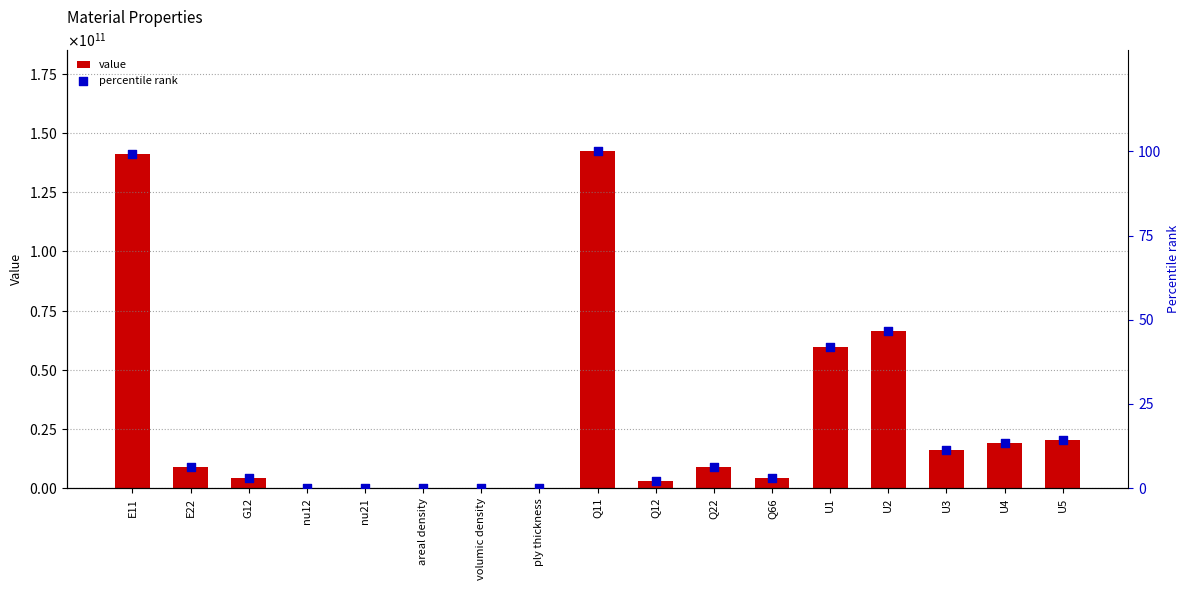

Which series reaches the minimum Y coordinate?

value